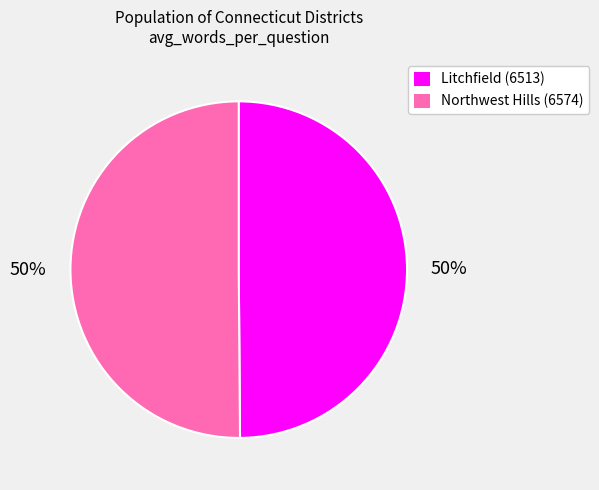

What is the ratio of the value at Litchfield (6513) to the value at Northwest Hills (6574)?

1.0